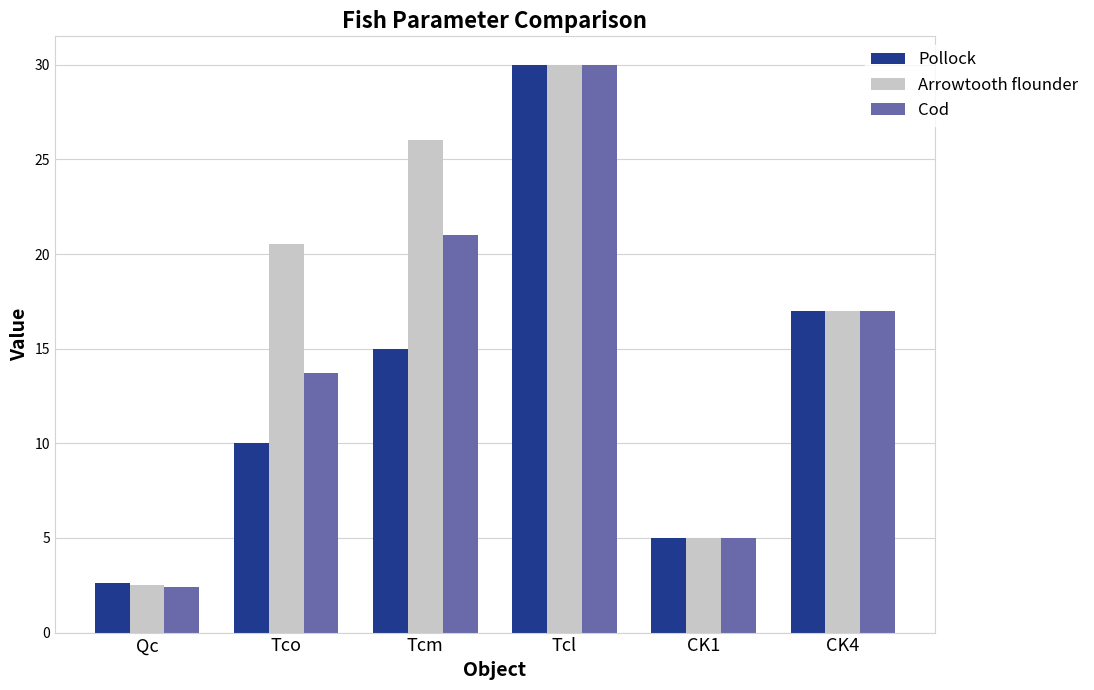

The Arrowtooth flounder series shows 2.5 at Qc. True or false?

True